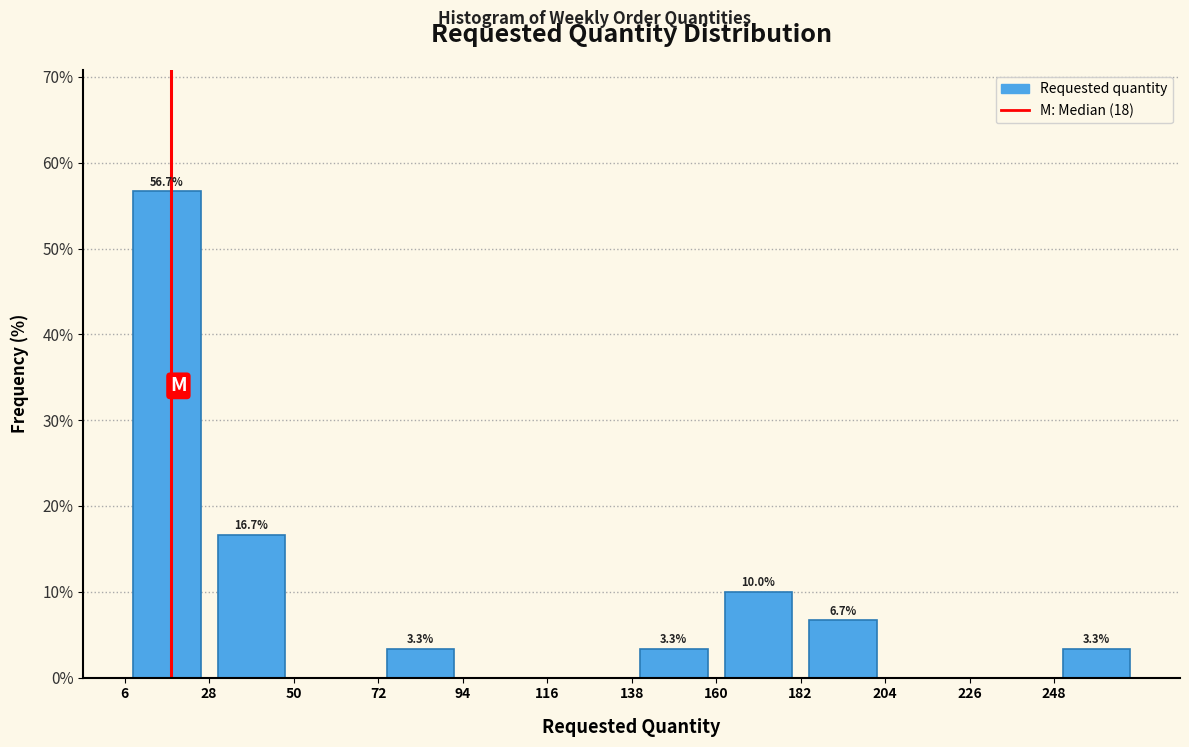

Over which range of the x-axis is the bar tallest?

6 to 28